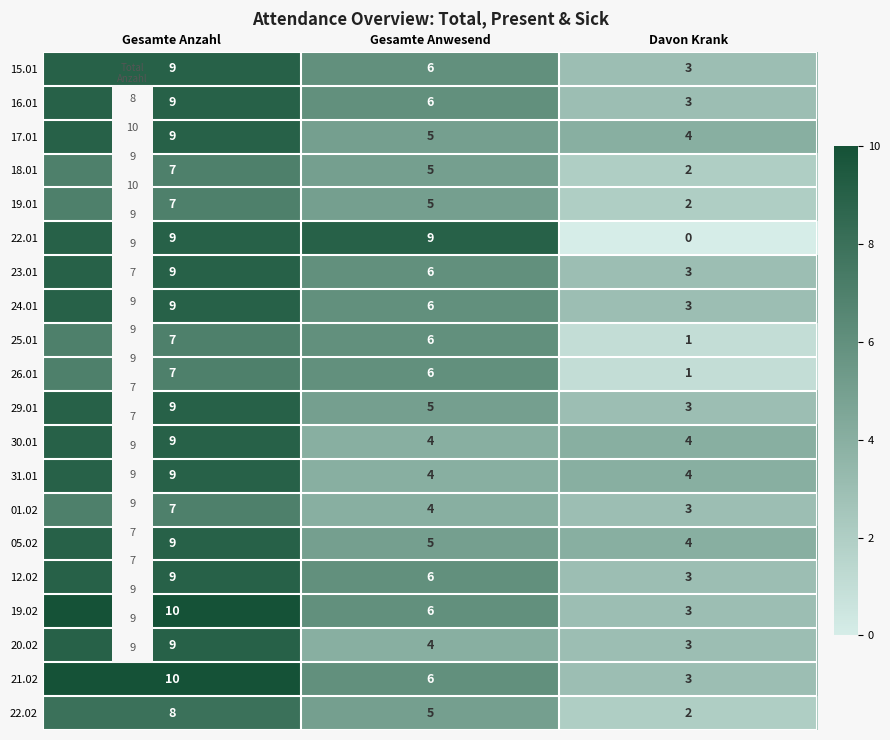

True or false: 16.01 has a value of 4 at Gesamte Anzahl.

False